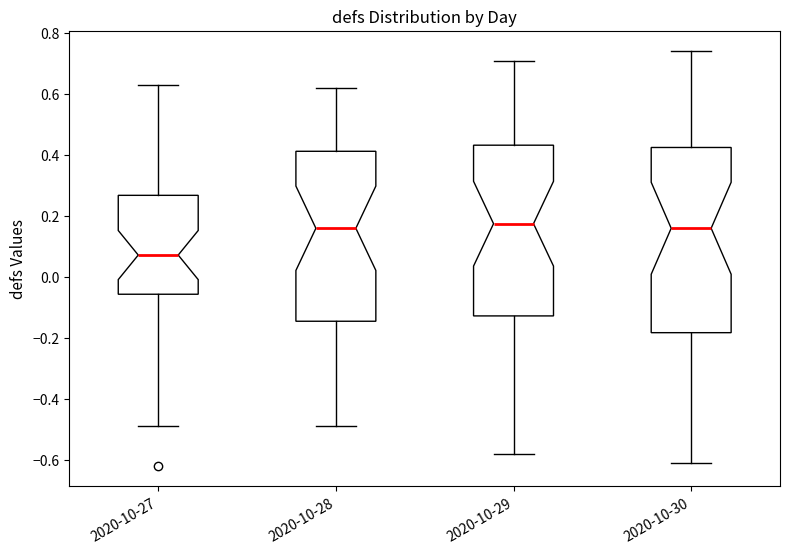

Which box is the tallest, from its lower edge to its upper edge?

2020-10-30